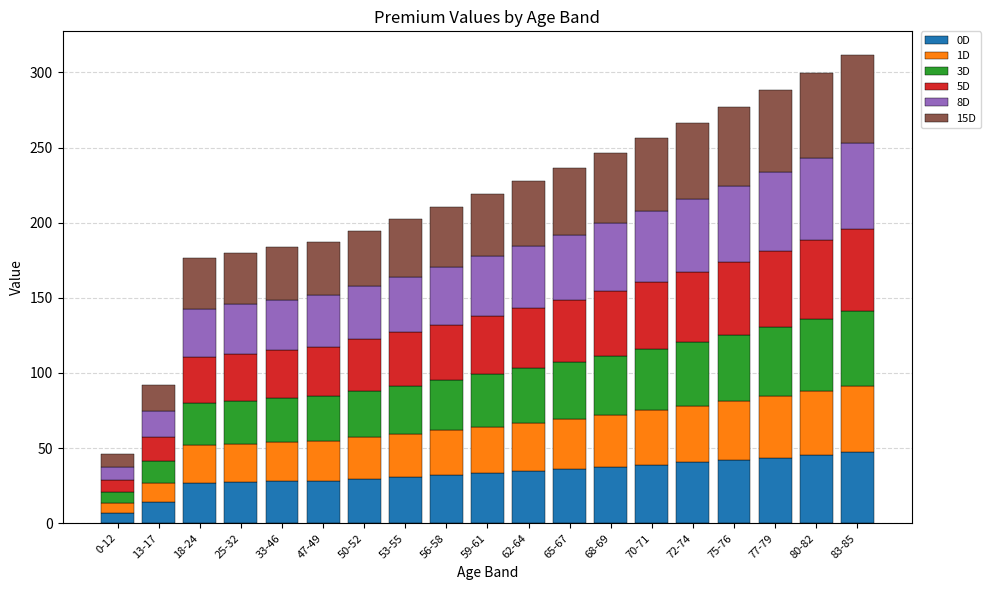

True or false: 0D has a value of 9.1 at 47-49.

False